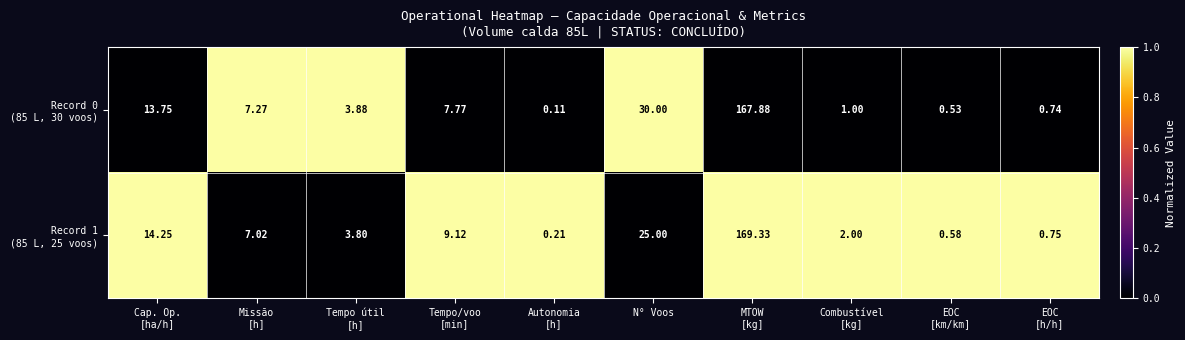

At which category is the sum across all series the highest?

MTOW
[kg]